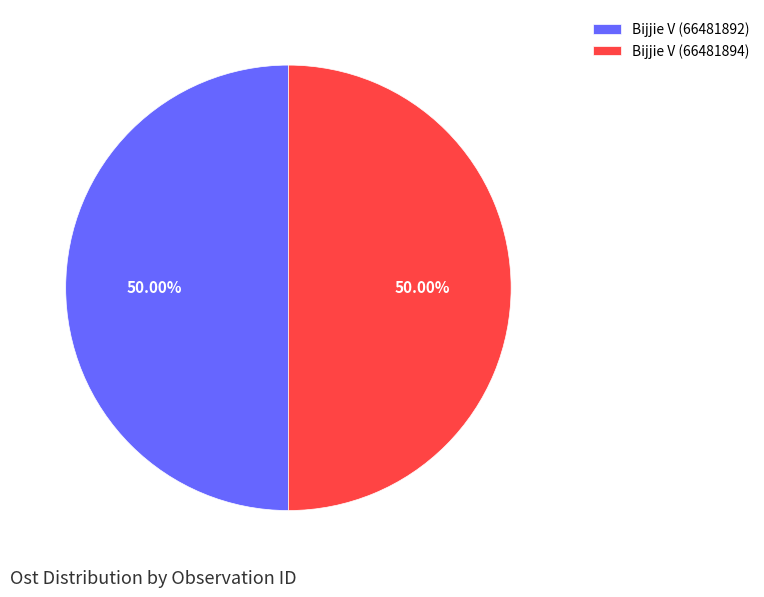

True or false: Bijjie V (66481892) accounts for 61% of the total.

False